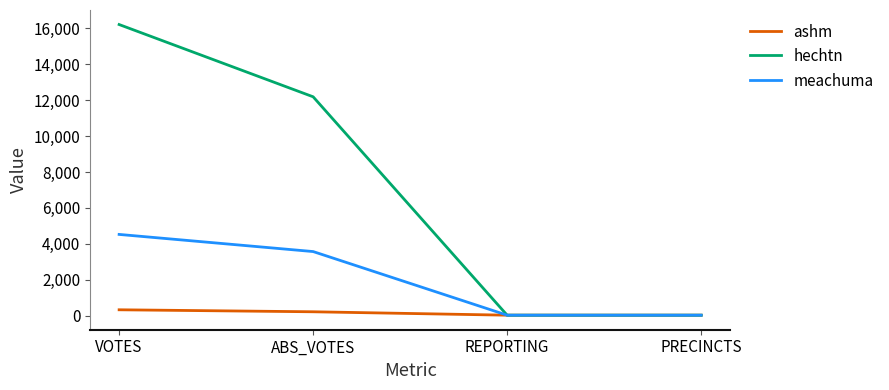

Which series has the largest total across all categories?

hechtn